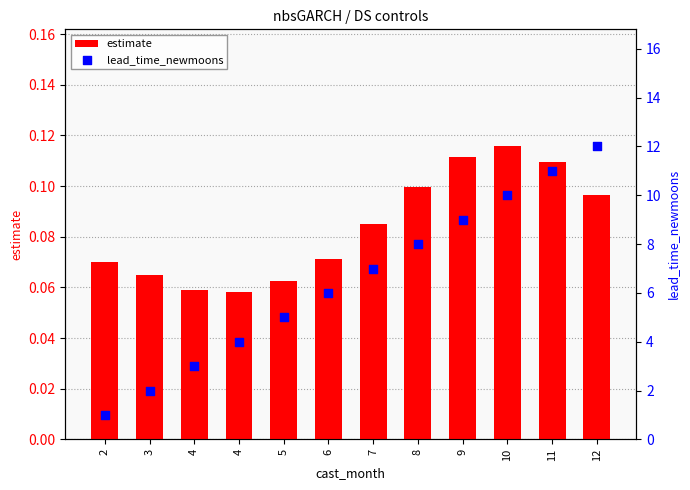

What are all the series names shown in the legend?

estimate, lead_time_newmoons